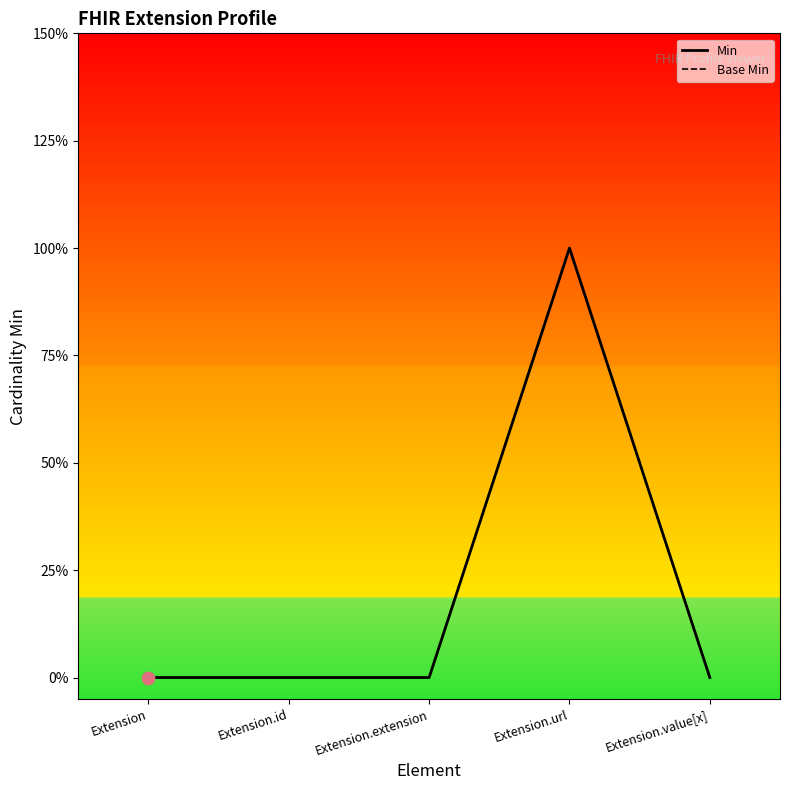

What are all the series names shown in the legend?

Min, Base Min